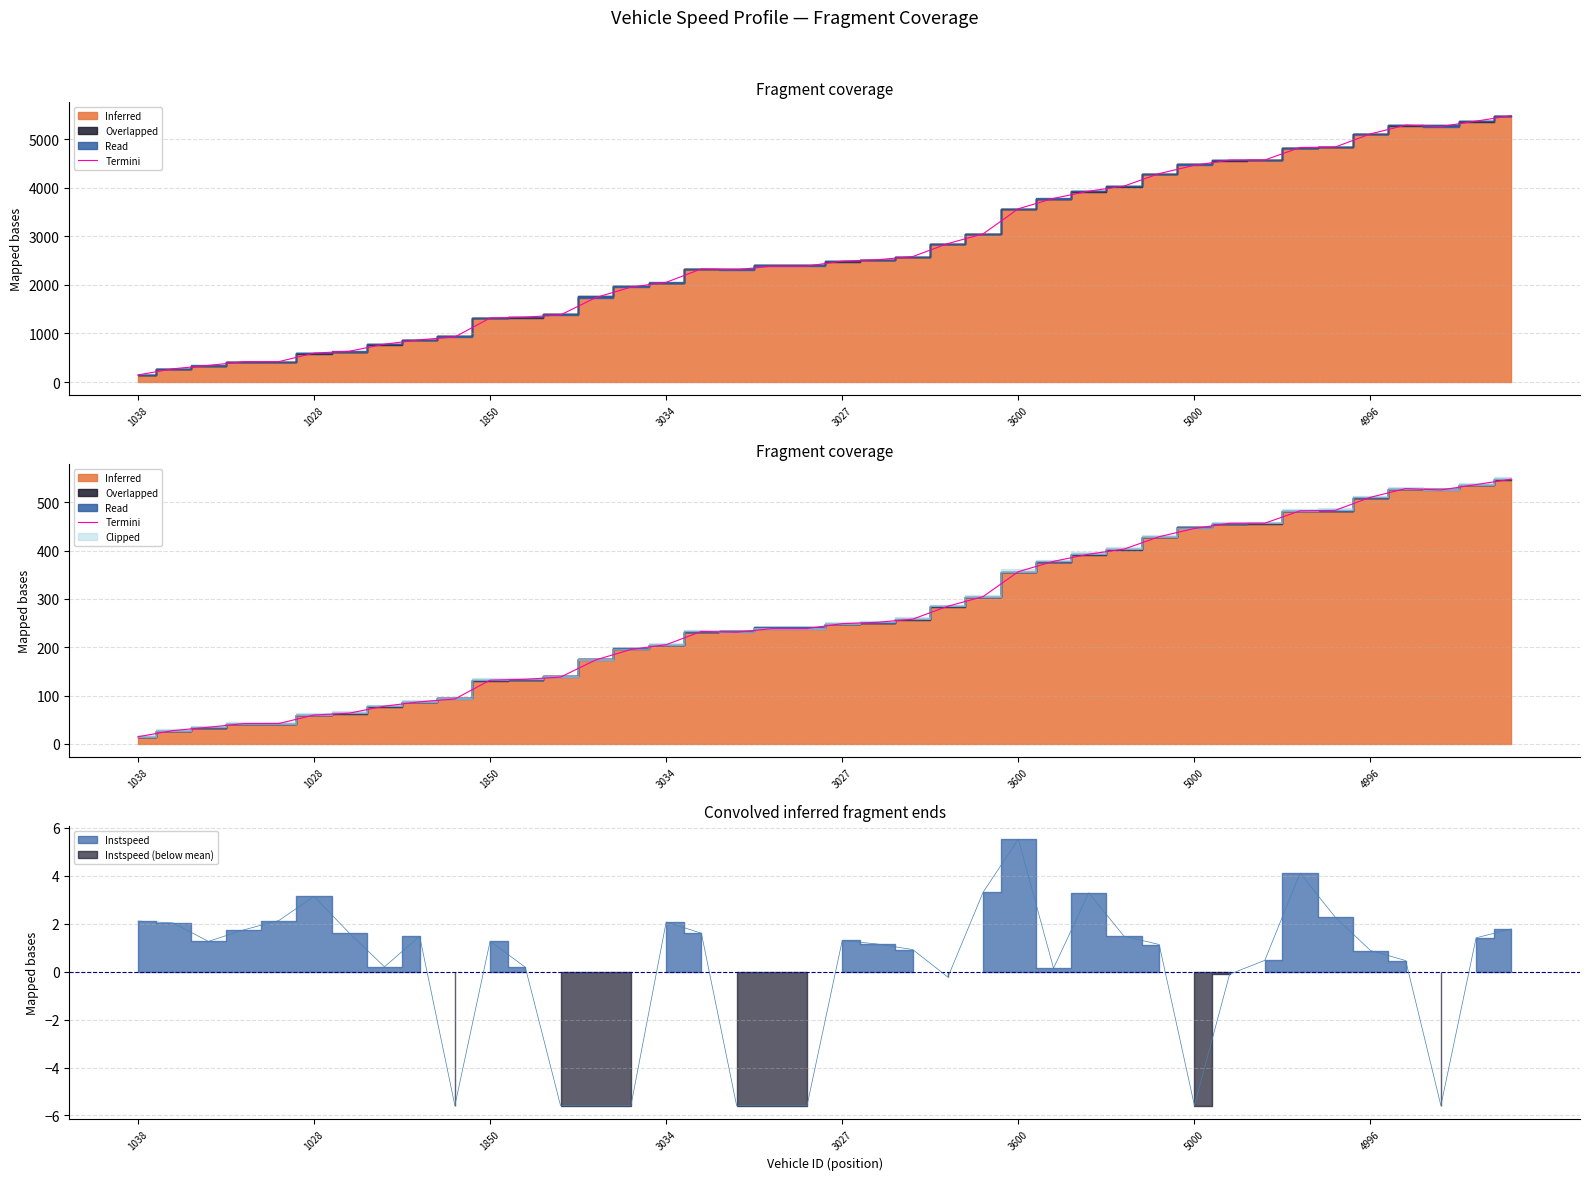

What is the label of the 27th point from the left?

26